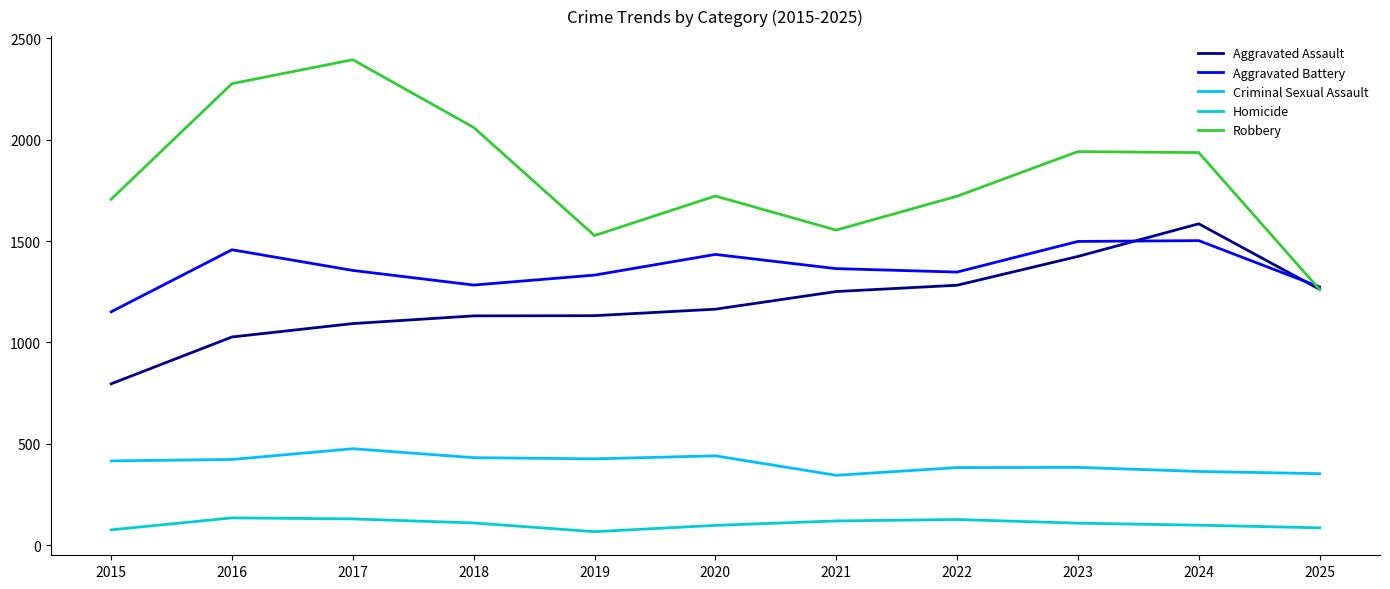

What is the maximum value for Aggravated Battery?

1502